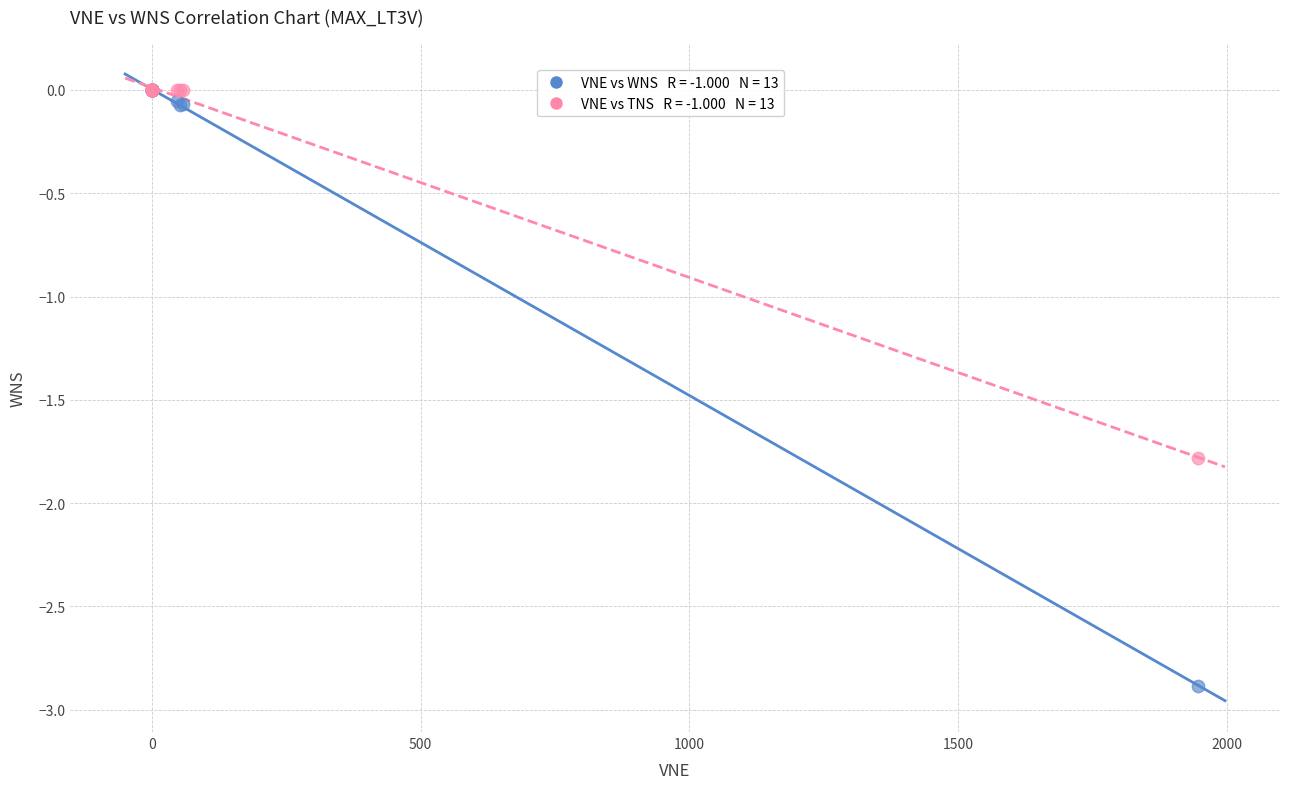

Across all series, what Y value is closest to -1?

-1.8